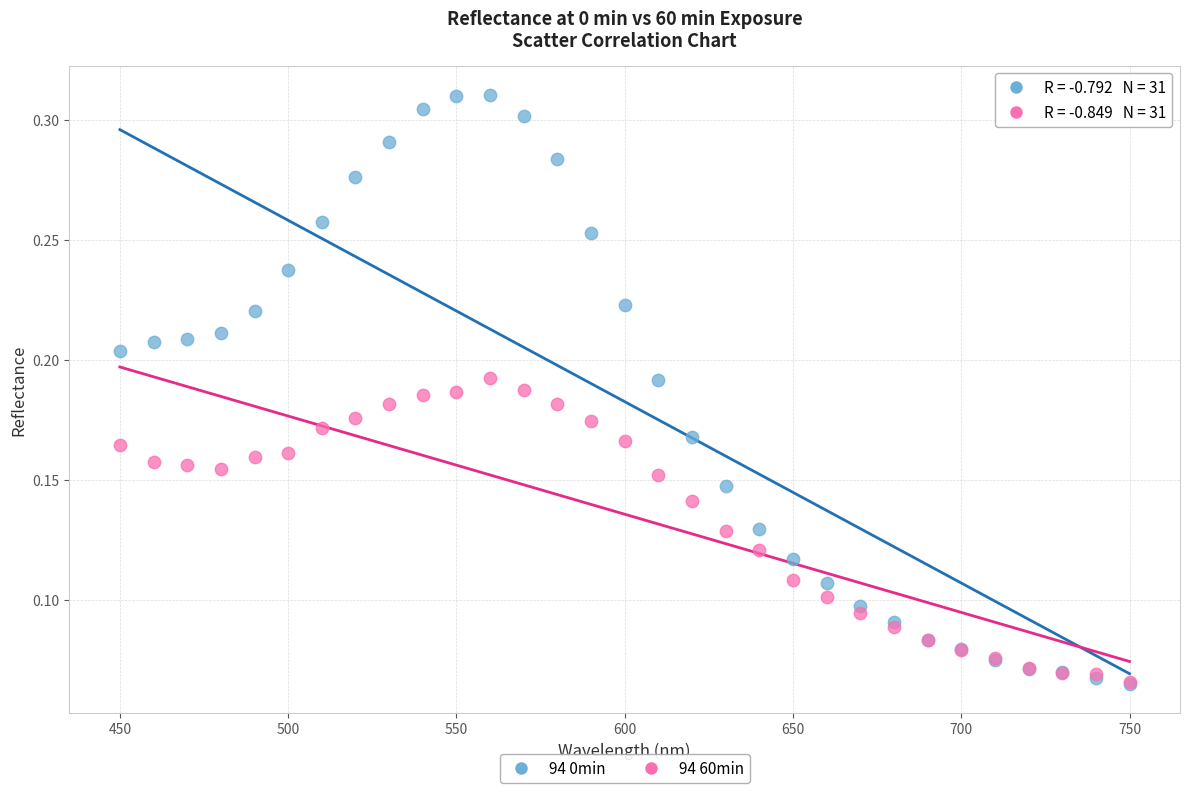

What are all the series names shown in the legend?

94 0min, 94 60min